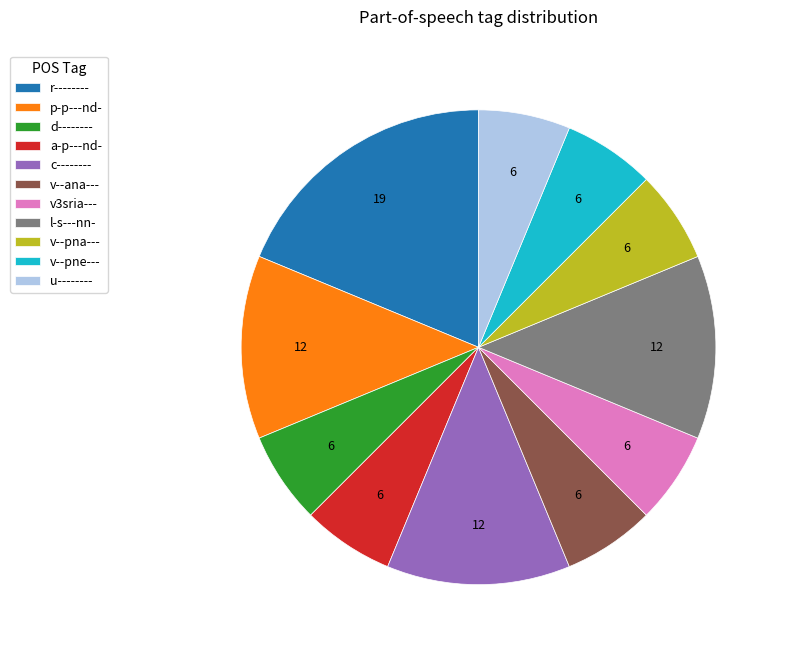

Does any single category account for the majority?

No